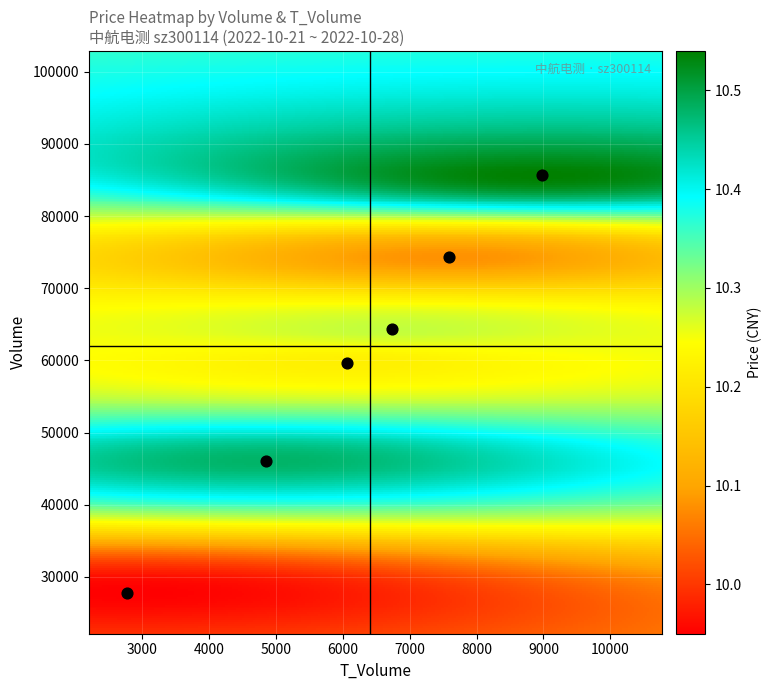

Which series has the largest total across all categories?

2022-10-26